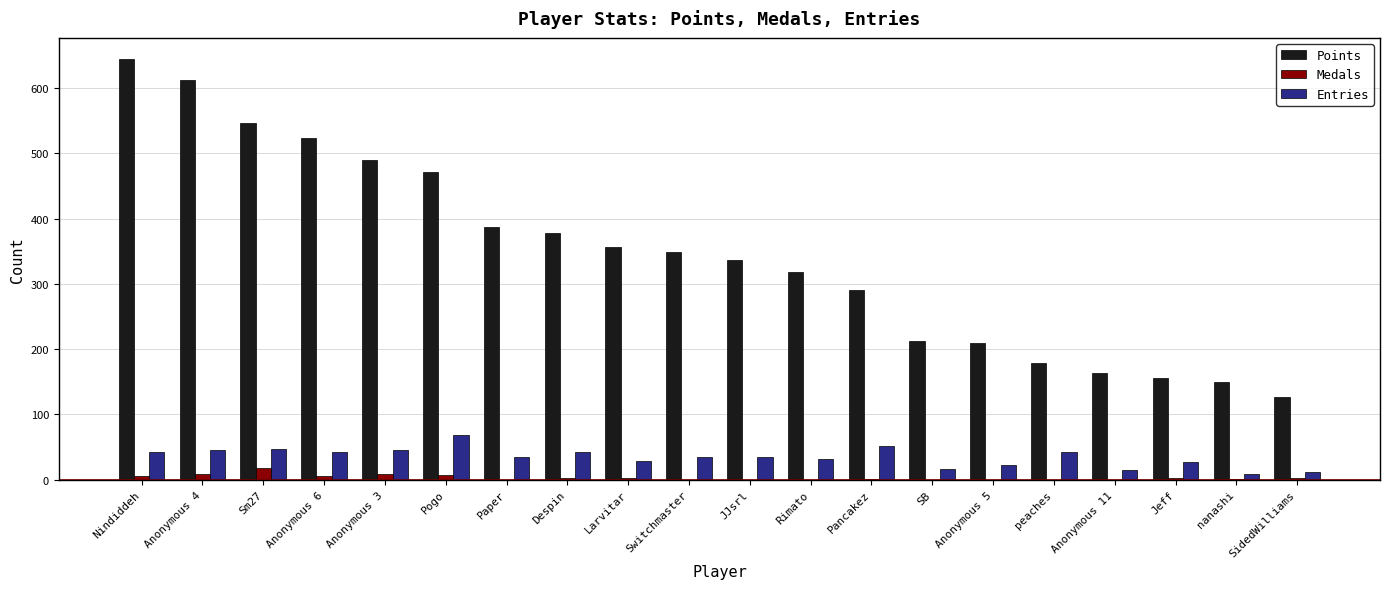

What is the sum of all Points values?

6902